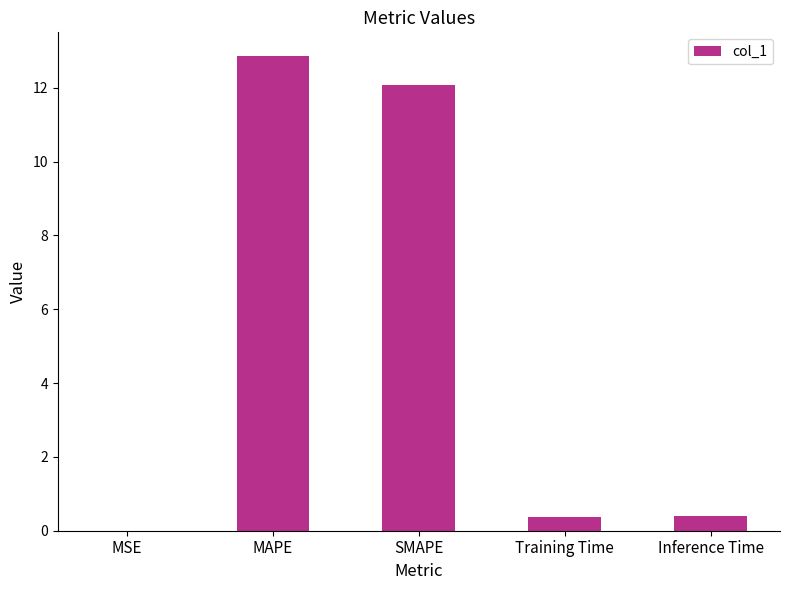

What is the sum of the values at MAPE and Inference Time?

13.3